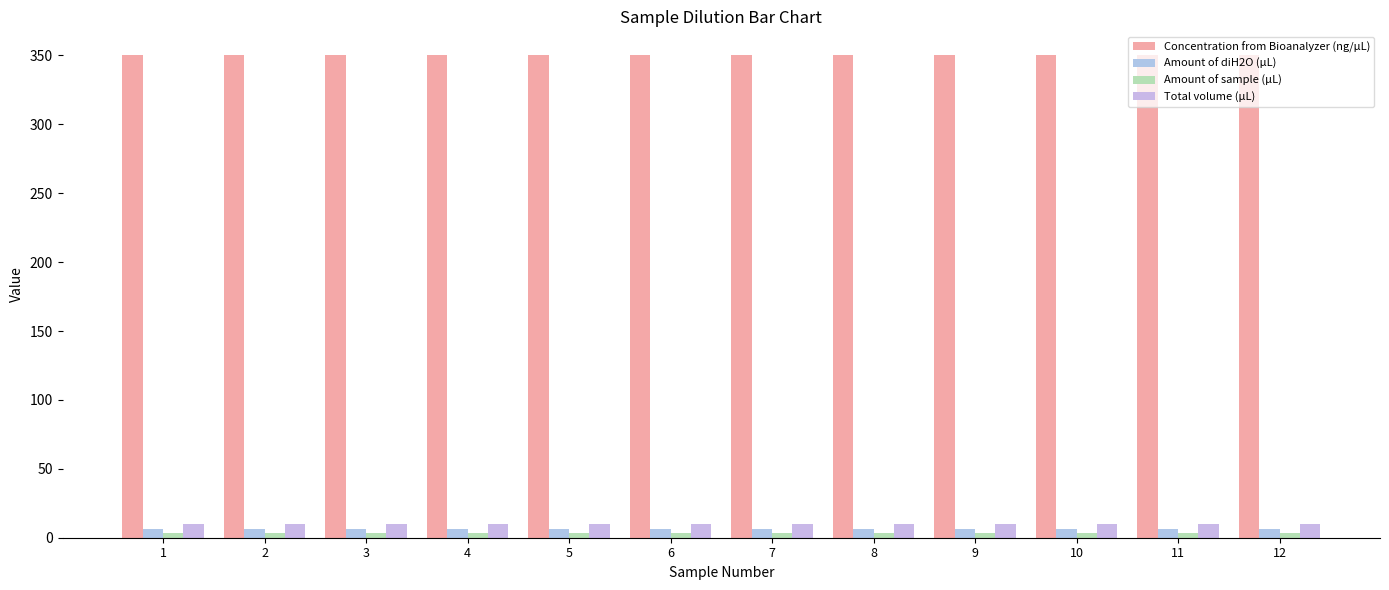

What is the lowest value of the Amount of sample (µL) series?

3.6